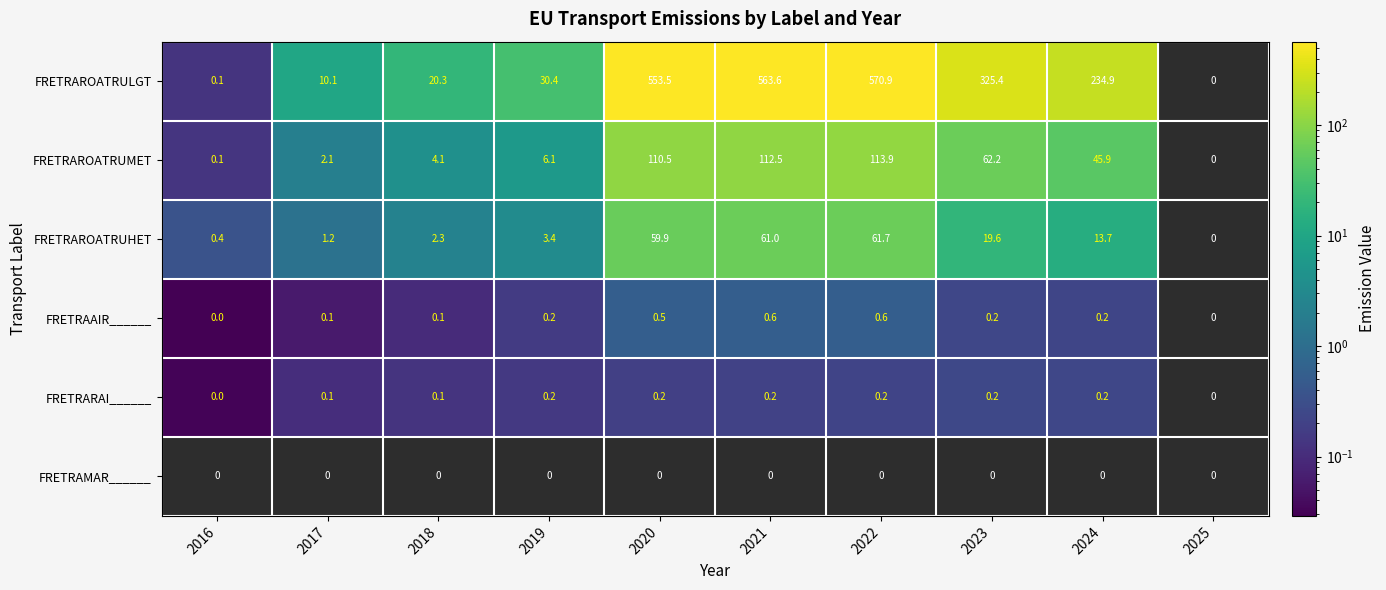

Count the number of categories in the chart.

10